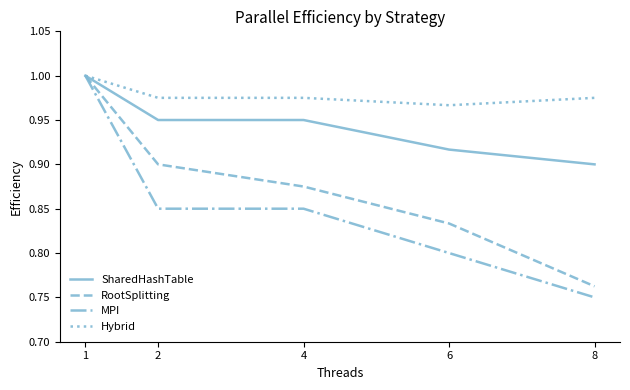

Which category has the lowest value across all series?

8